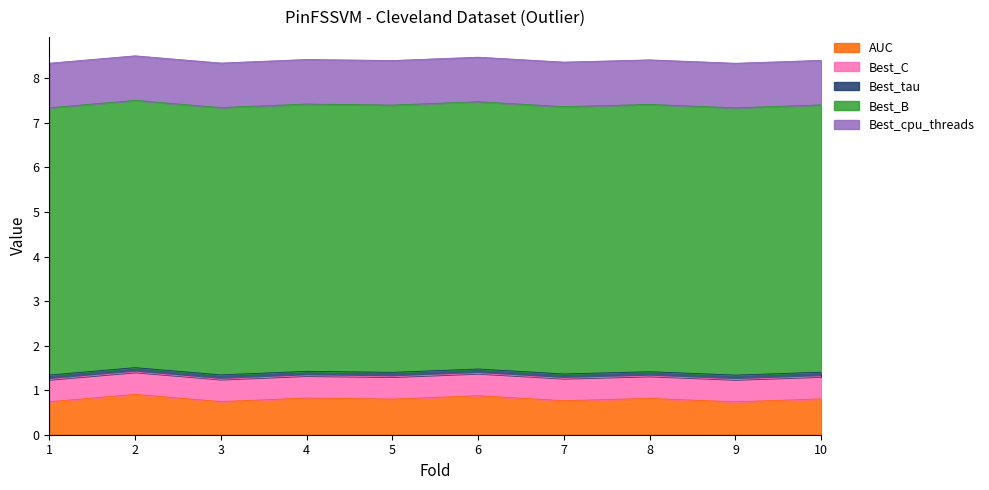

Which has a higher value, 7 or 5?

5